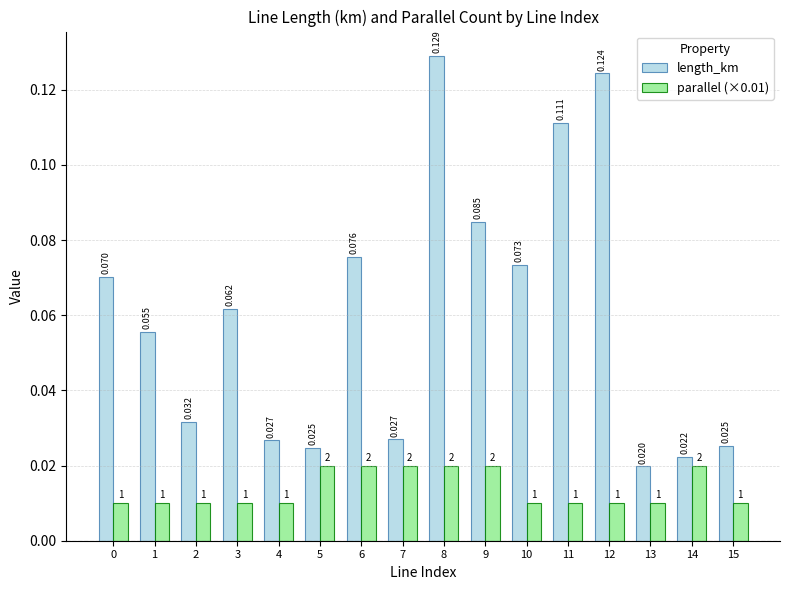

Which series has the widest spread of values?

length_km